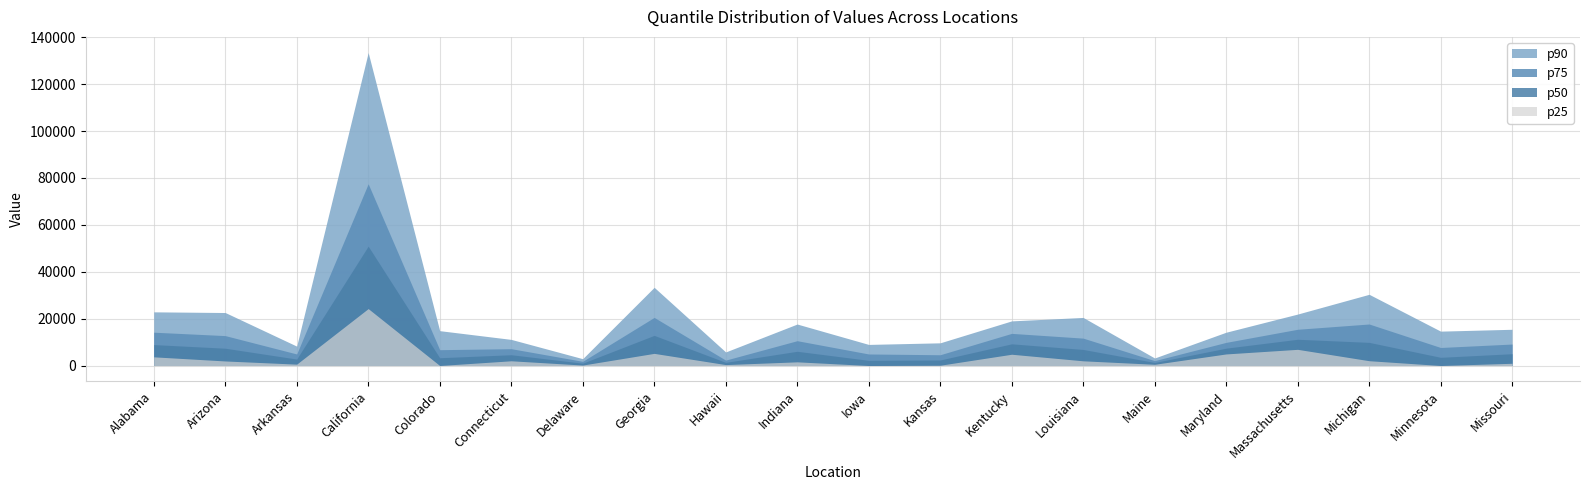

List the labels in order of p90 value, smallest first.

Delaware, Maine, Hawaii, Arkansas, Iowa, Kansas, Connecticut, Maryland, Minnesota, Colorado, Missouri, Indiana, Kentucky, Louisiana, Massachusetts, Arizona, Alabama, Michigan, Georgia, California